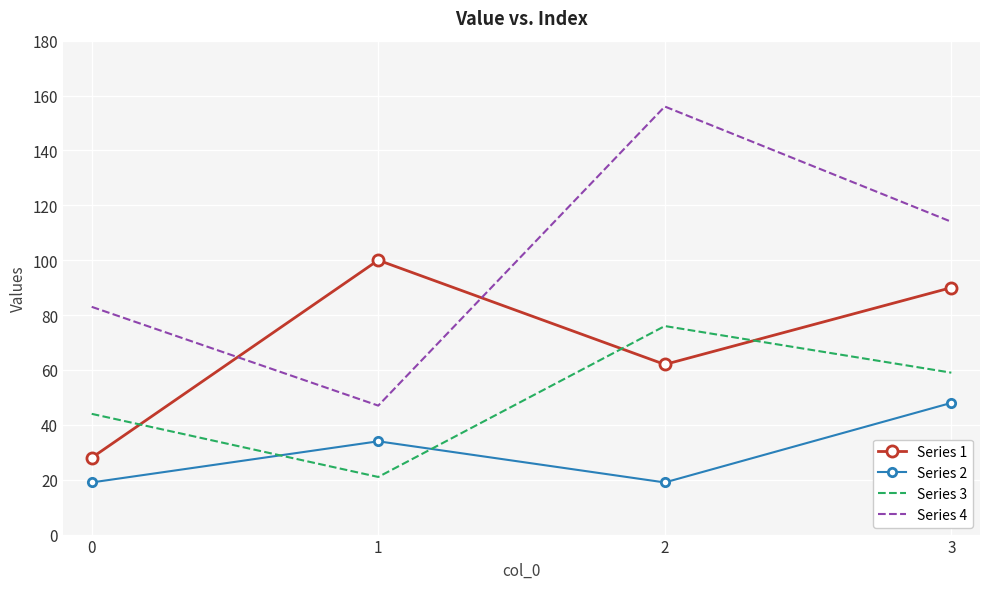

How many values in the Series 3 series are below 59?

2